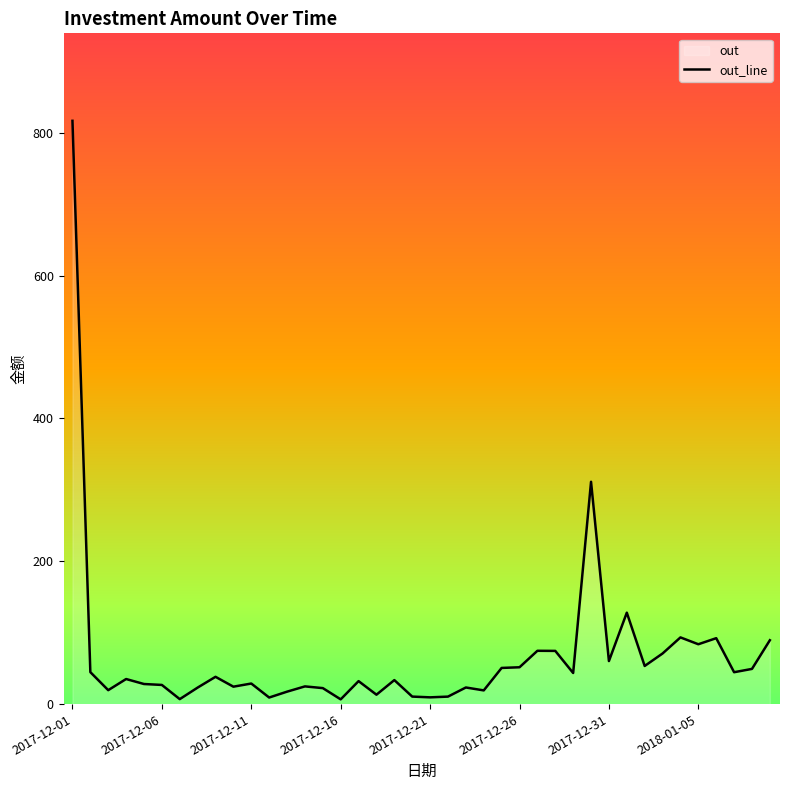

The value at 2017-12-31 is 29.4. True or false?

False